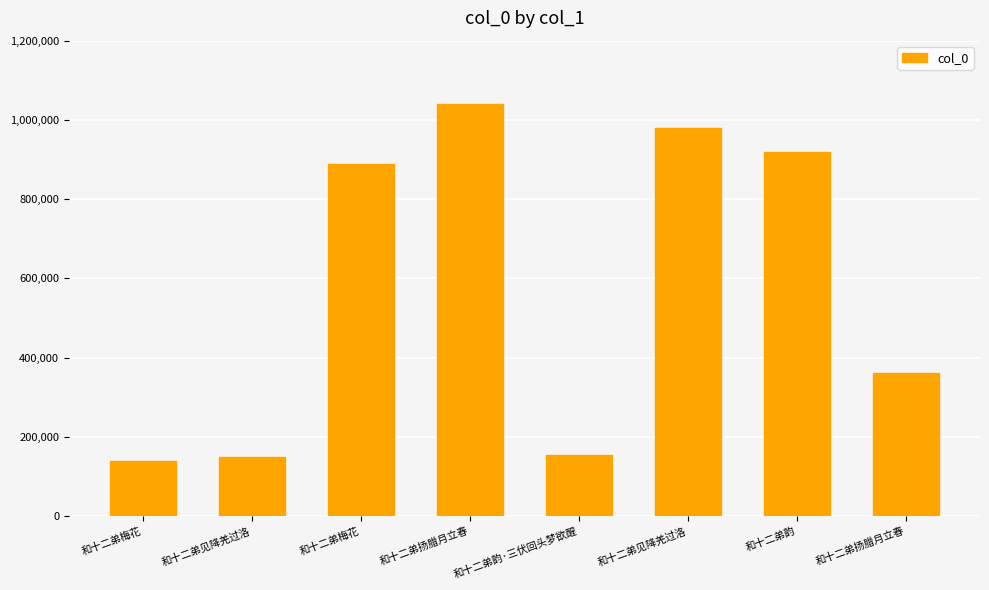

What is the ratio of the value at 和十二弟梅花 to the value at 和十二弟见降羌过洛?

0.1